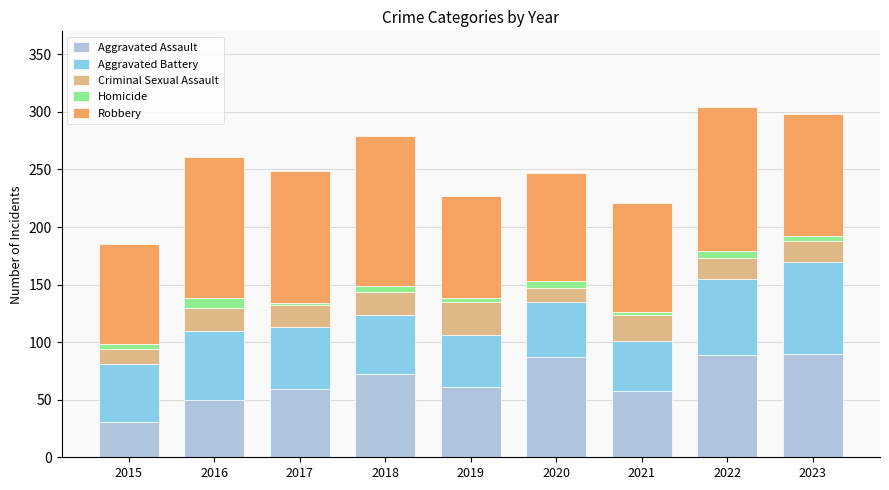

What is the highest value of the Aggravated Assault series?

90